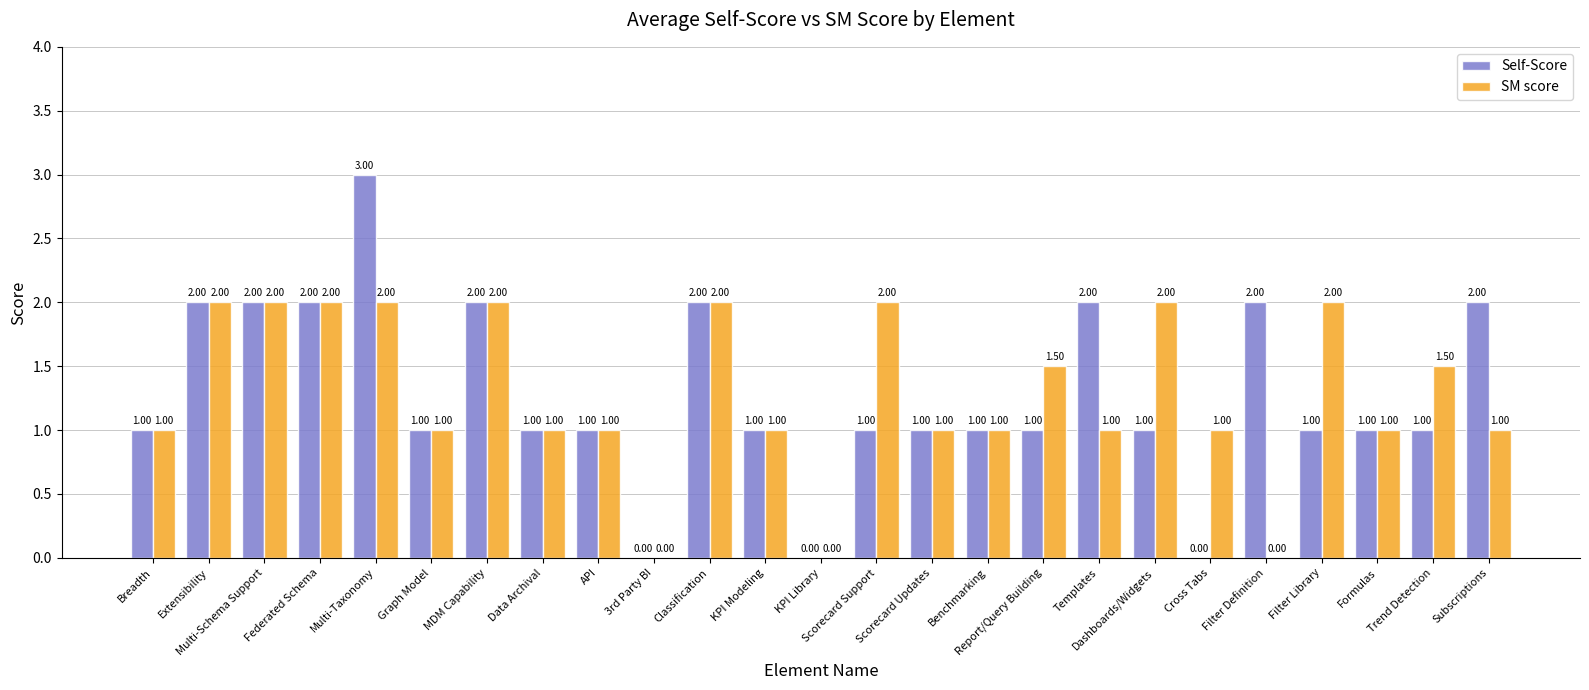

How many SM score values are between 1 and 2?

22